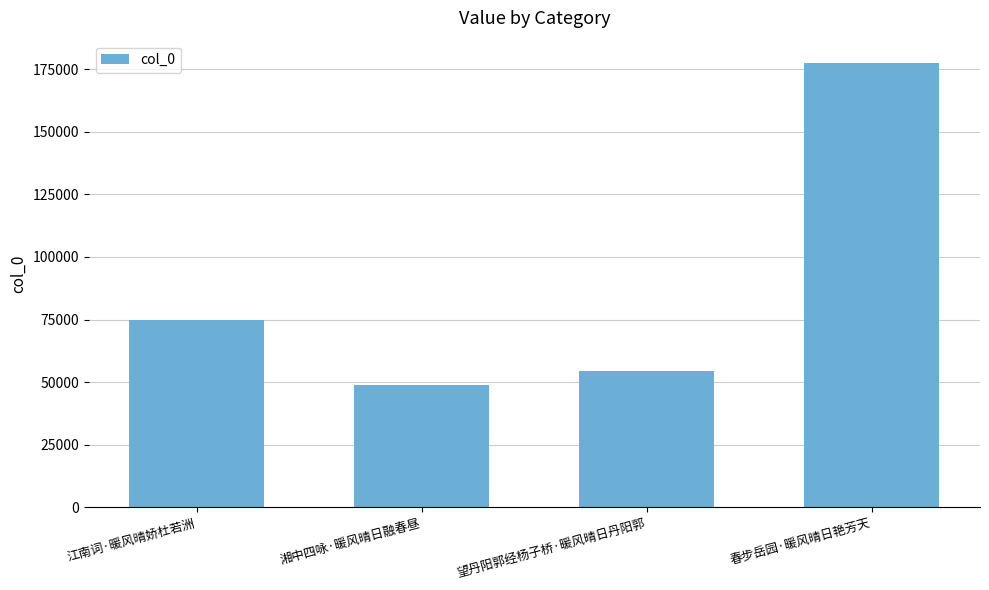

Count the number of data series in this chart.

1